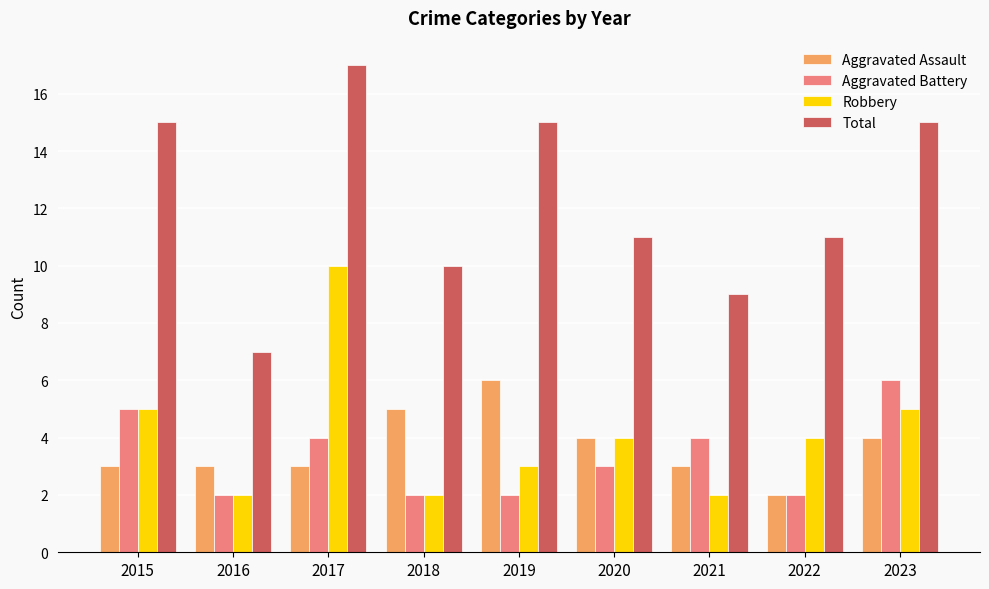

Count the Total values in the range 10 to 15.

6